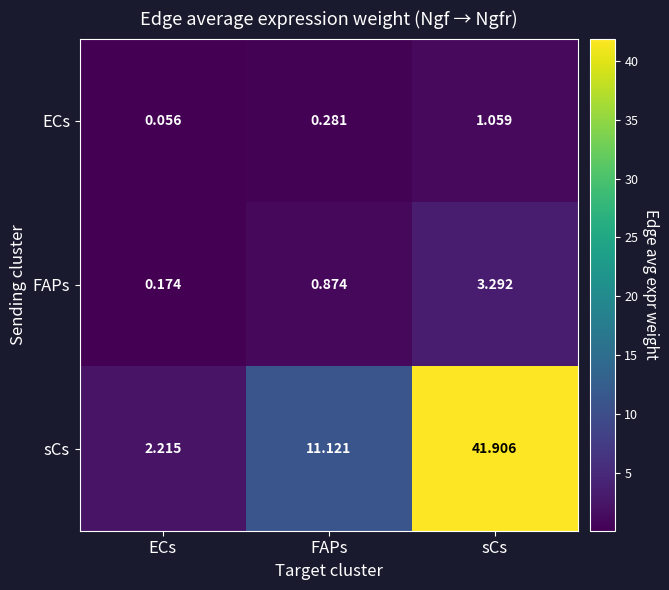

Is the value of ECs at ECs greater than the value of sCs at ECs?

No